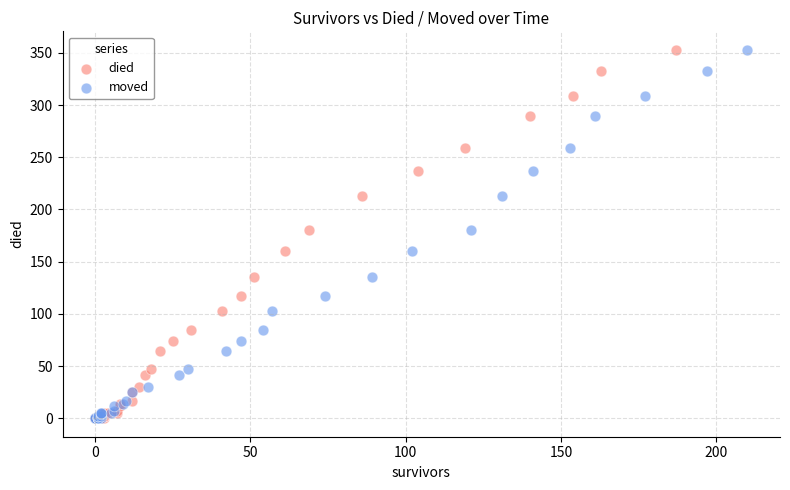

What are all the series names shown in the legend?

died, moved